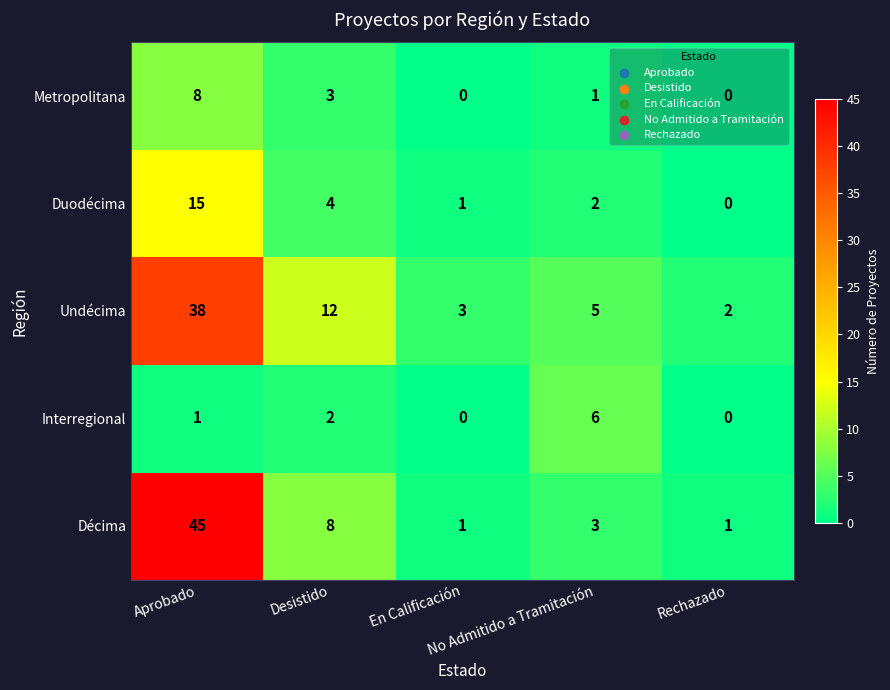

What is the spread (max minus min) of values at Desistido?

10